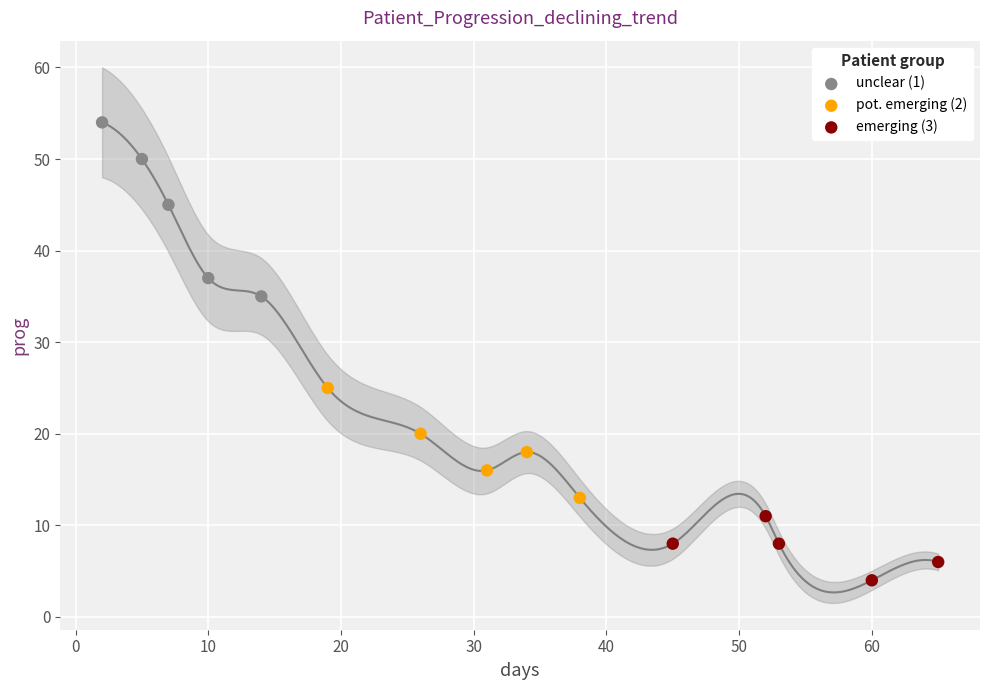

Which series reaches the minimum Y coordinate?

emerging (3)